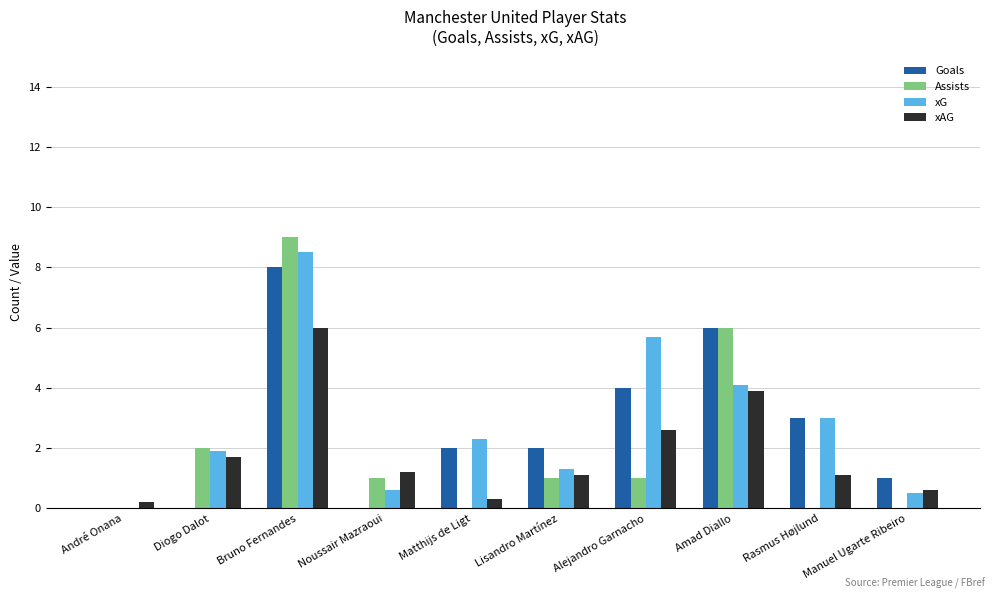

How many categories are shown in the chart?

10